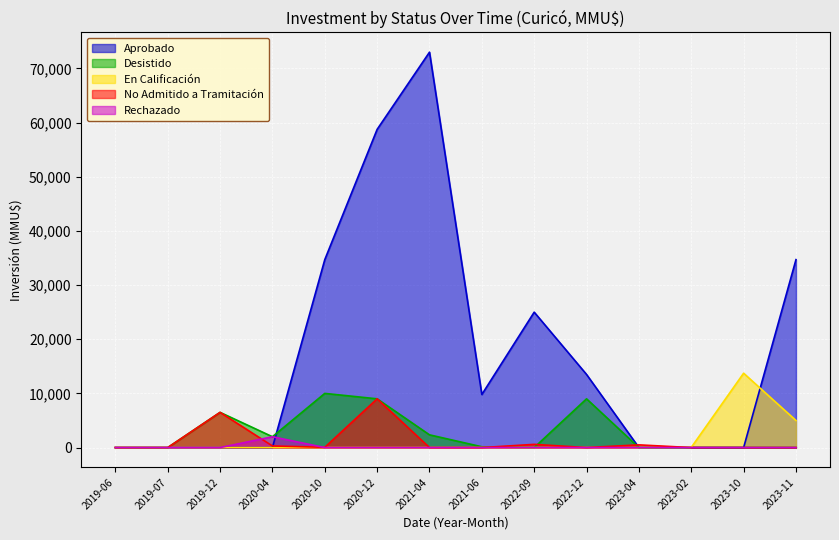

True or false: En Calificación has a value of 0 at 2020-12.

True